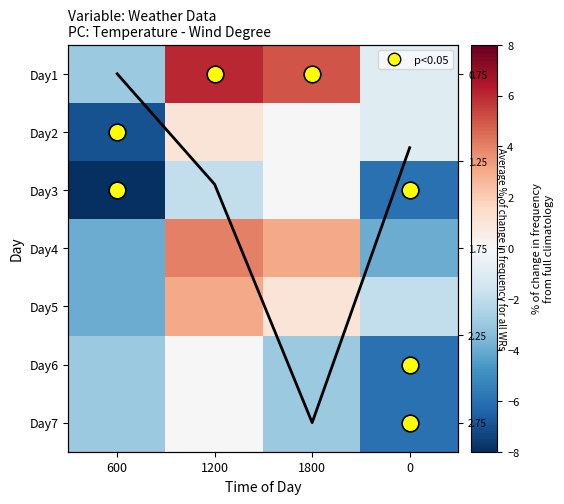

What is the difference between the highest and lowest values at 1200?

8.0